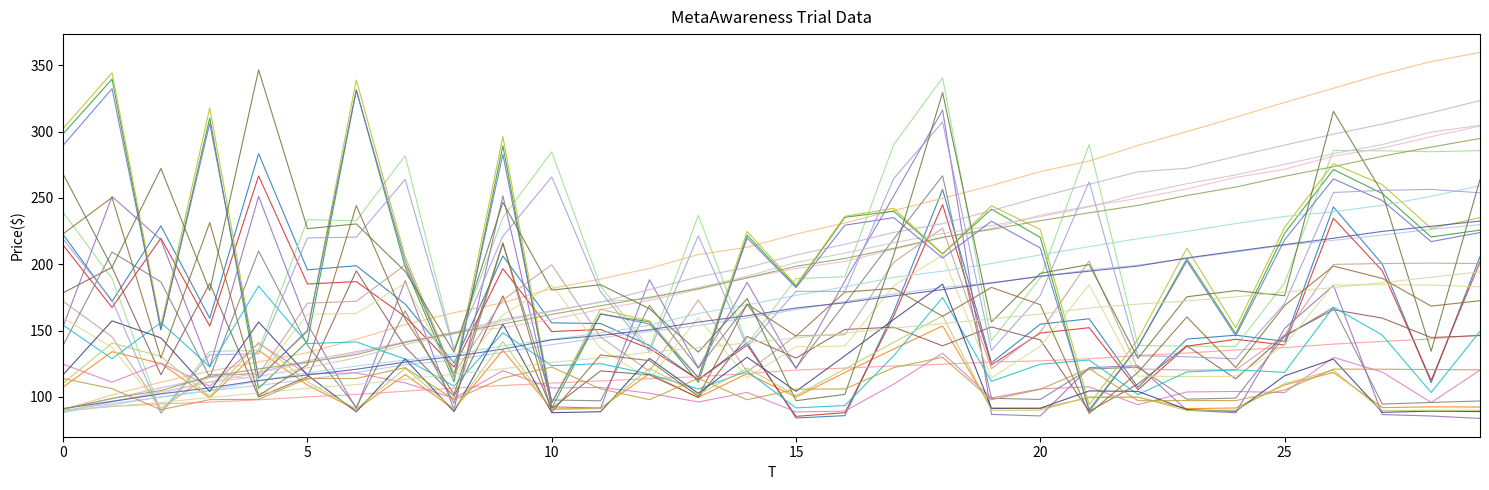

Between 8 and 16, which series saw the biggest shift?

trials.thisIndex